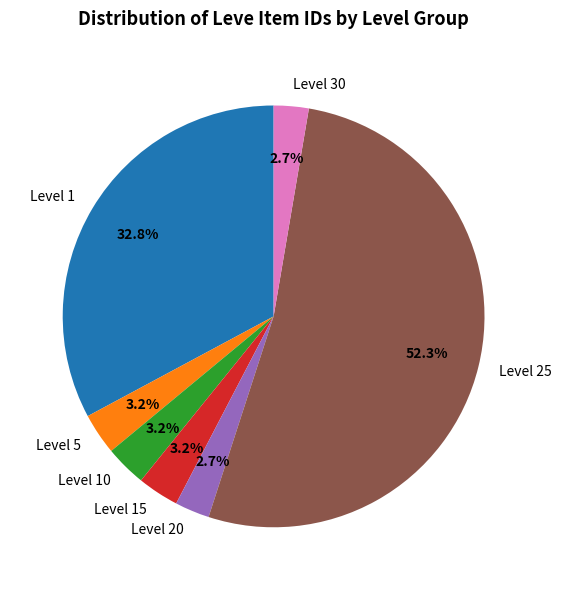

Between Level 30 and Level 1, which is larger?

Level 1